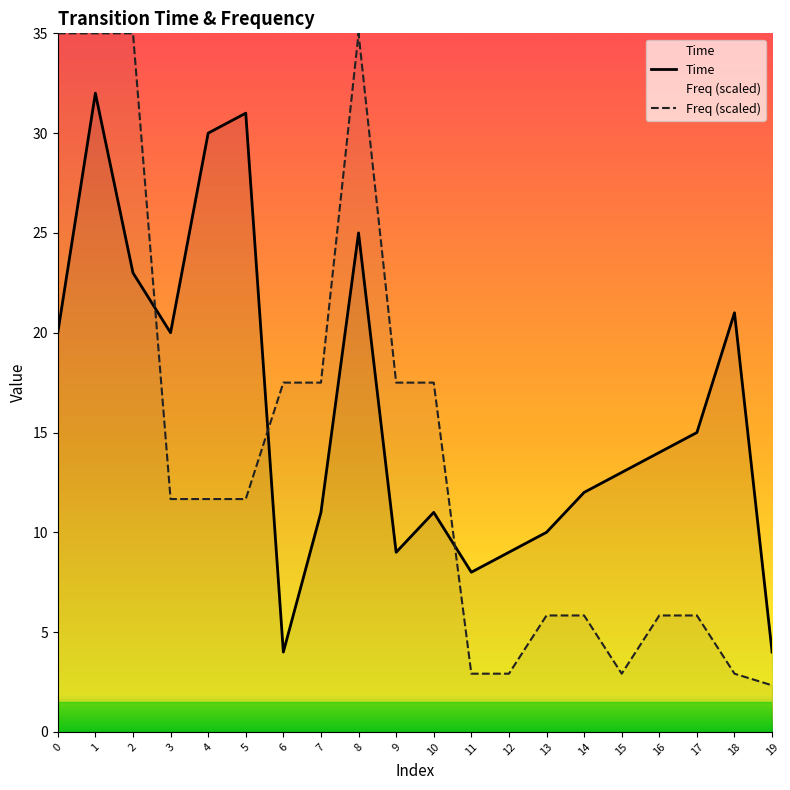

The Freq (scaled) series shows 57.0 at 8. True or false?

False